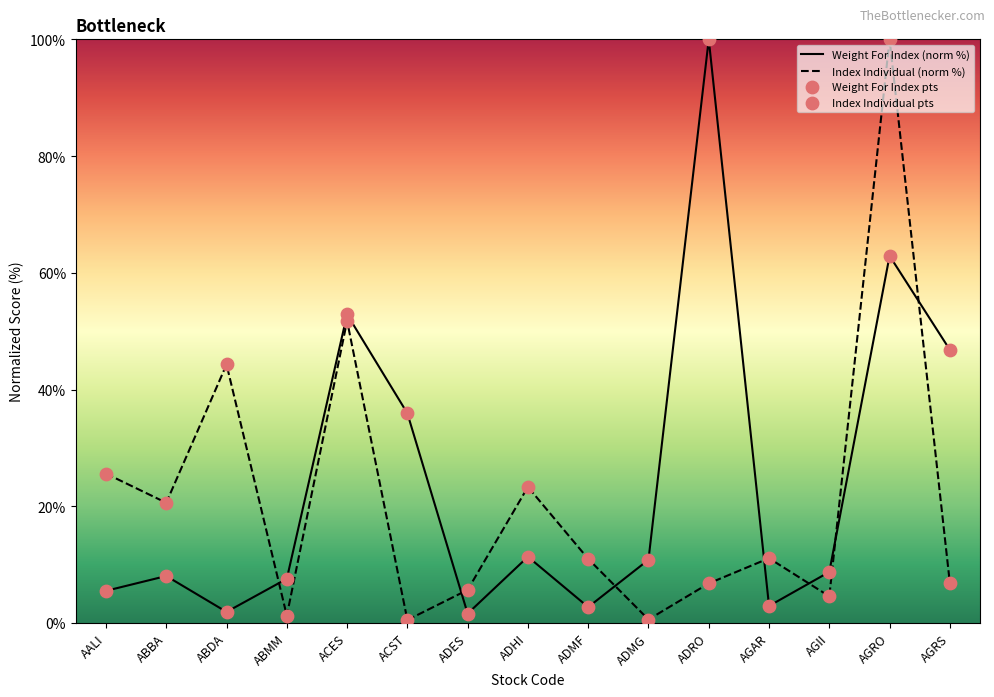

What are all the series names shown in the legend?

Weight For Index (norm %), Index Individual (norm %), Weight For Index pts, Index Individual pts